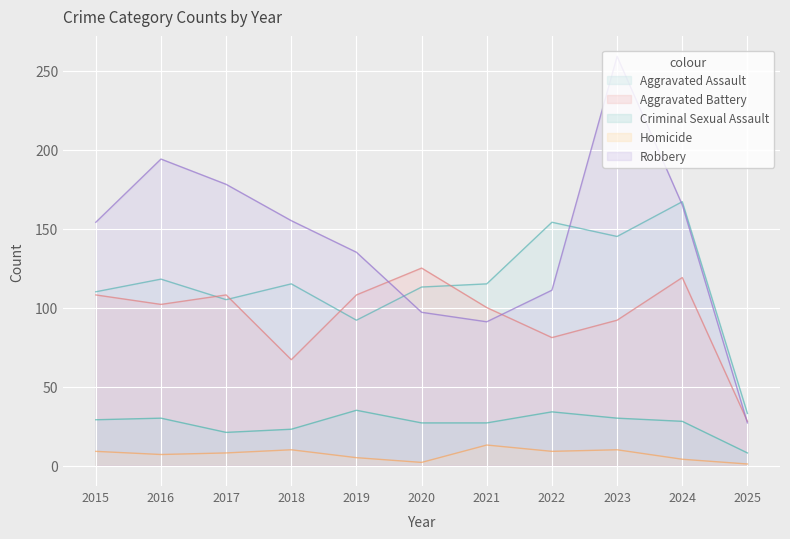

Does the chart display data point markers on the line(s)?

No